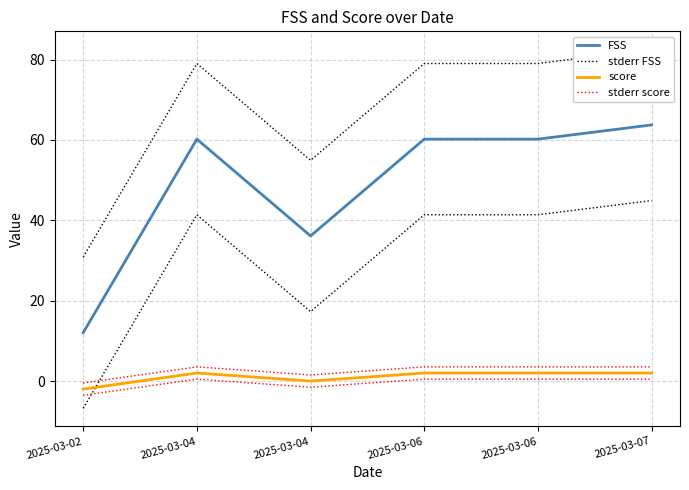

What is the total value across all series at 2025-03-04?

144.8